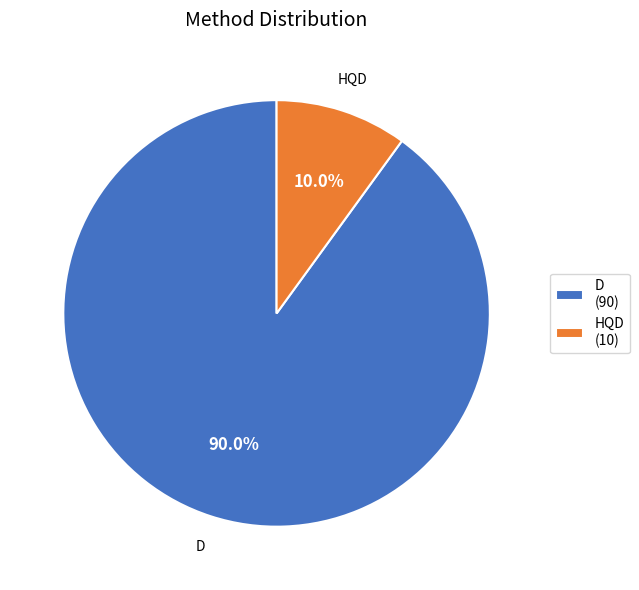

What is the largest slice in the pie chart?

D